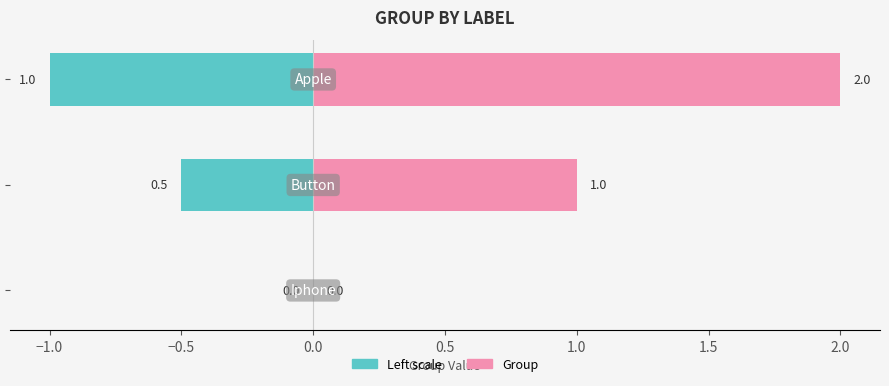

Reading left to right, extract all data points from this chart.

Group (left): 0.0	-0.5	-1.0
Group: 0.0	1.0	2.0